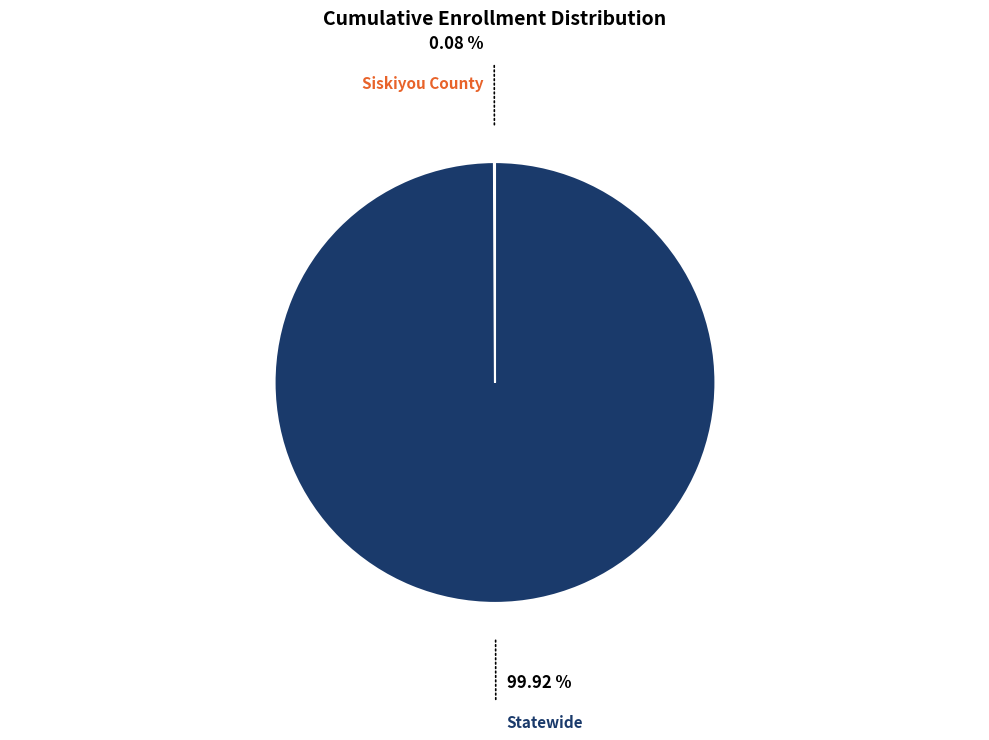

Which slice is the largest?

Statewide